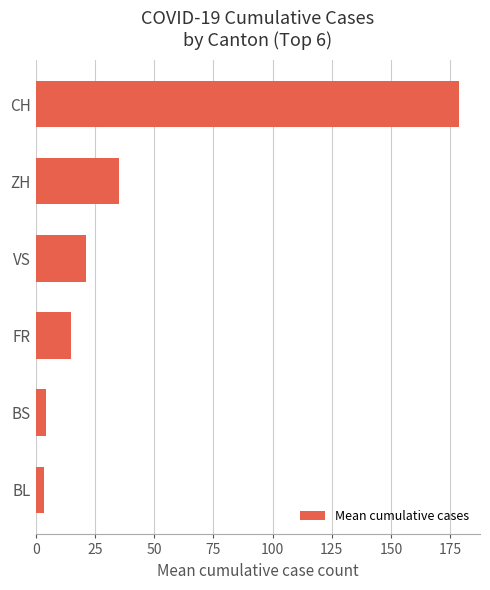

What is the approximate value at VS?

21.1